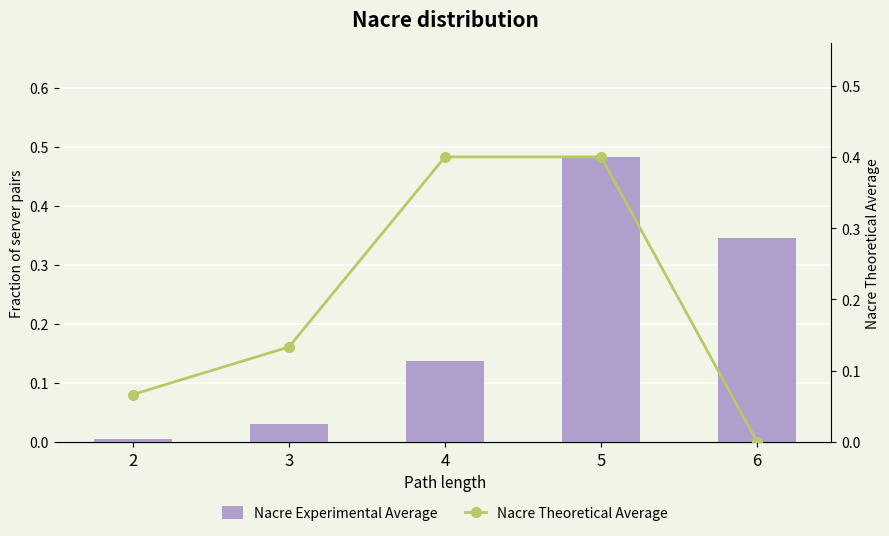

What is the difference between the Nacre Experimental Average values at 3 and 5?

0.5